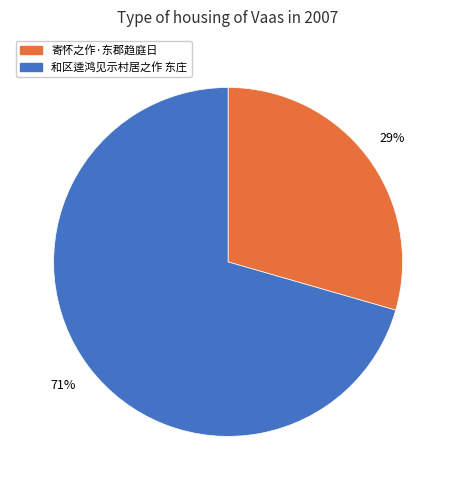

Does any single category account for the majority?

Yes